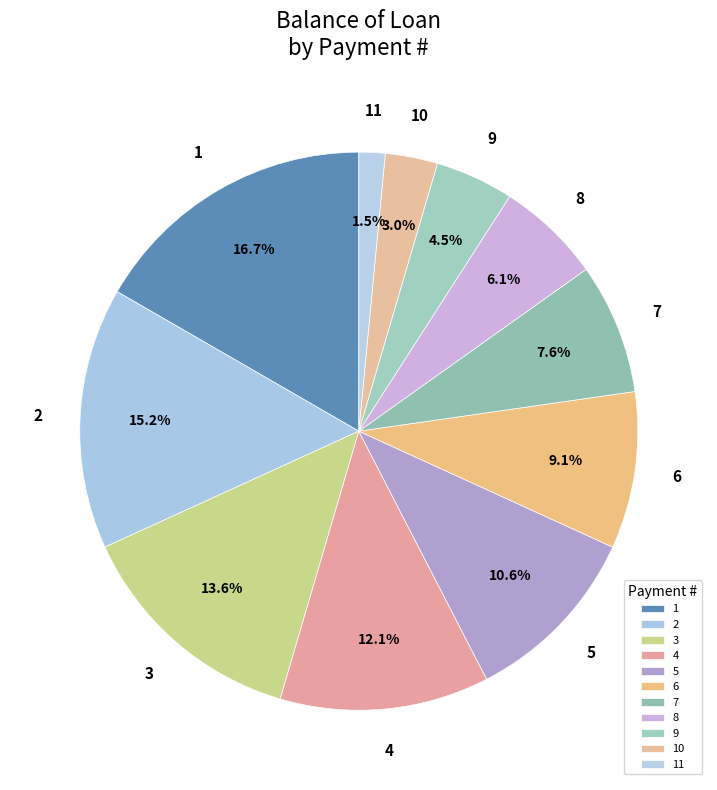

What percentage is NOT represented by 5?

89.4%